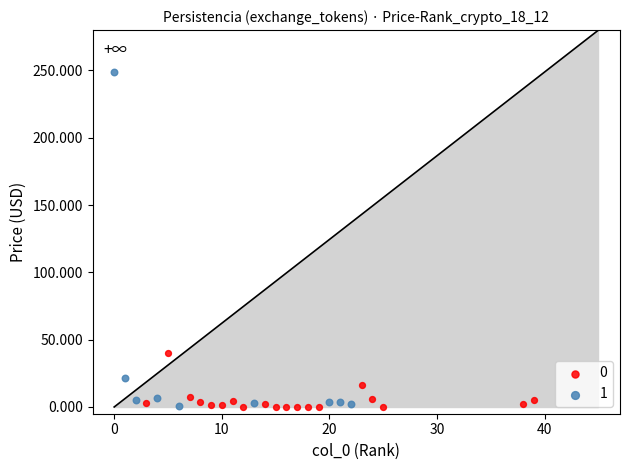

Which series contains the highest Y value?

1